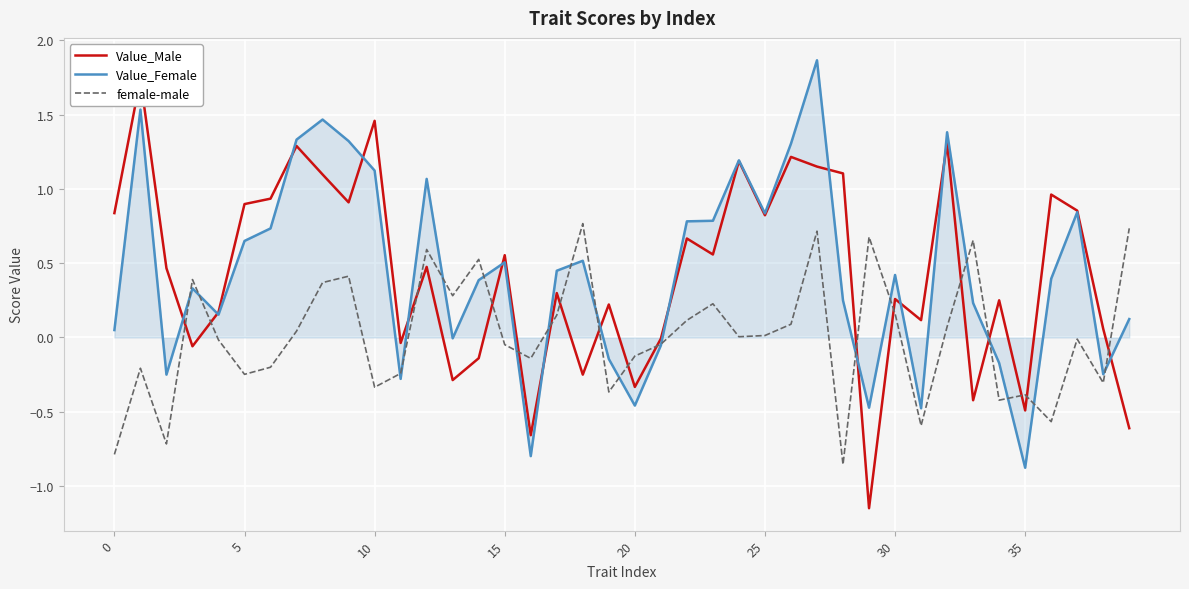

What are all the series names shown in the legend?

Value_Male, Value_Female, female-male